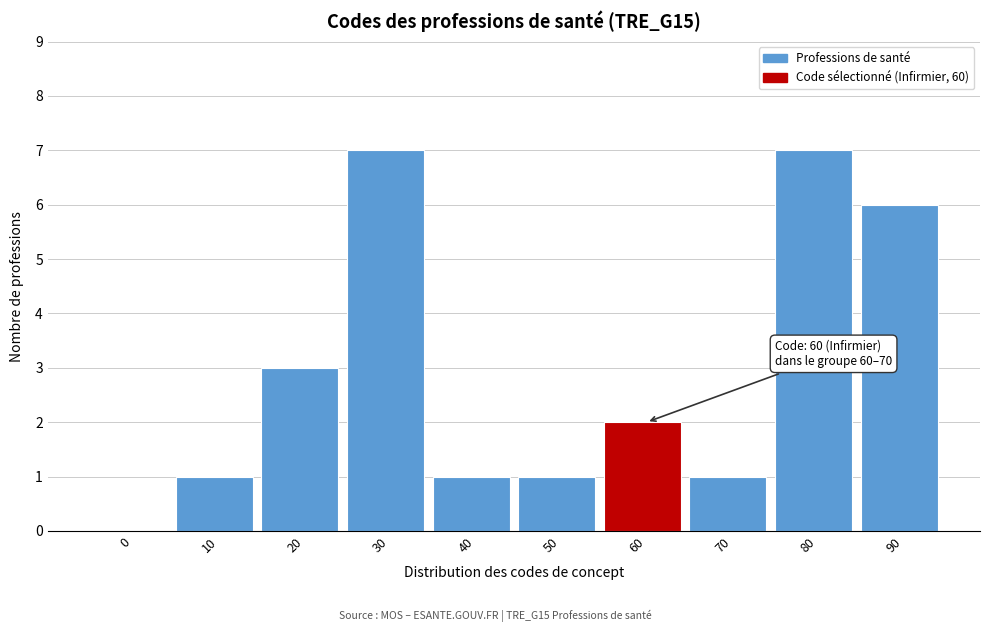

Reading left to right, list all the values displayed in this chart.

0=0	10=1	20=3	30=7	40=1	50=1	60=2	70=1	80=7	90=6